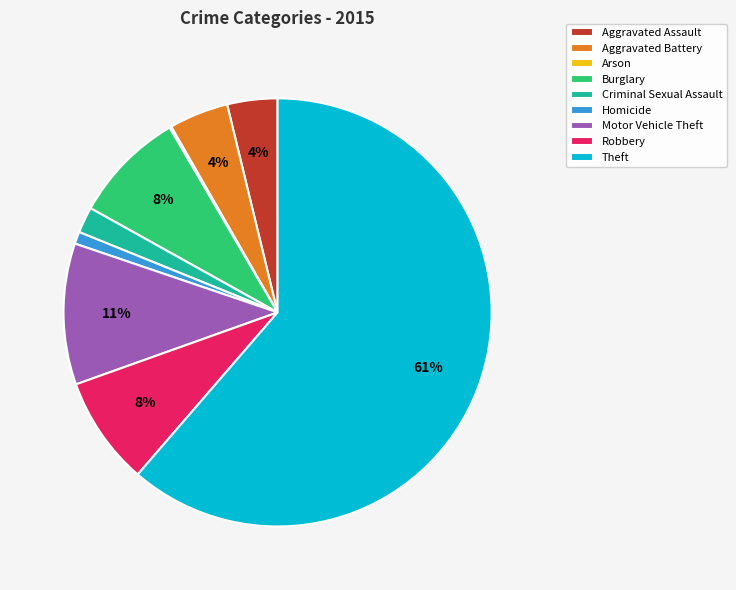

What is the largest slice in the pie chart?

Theft